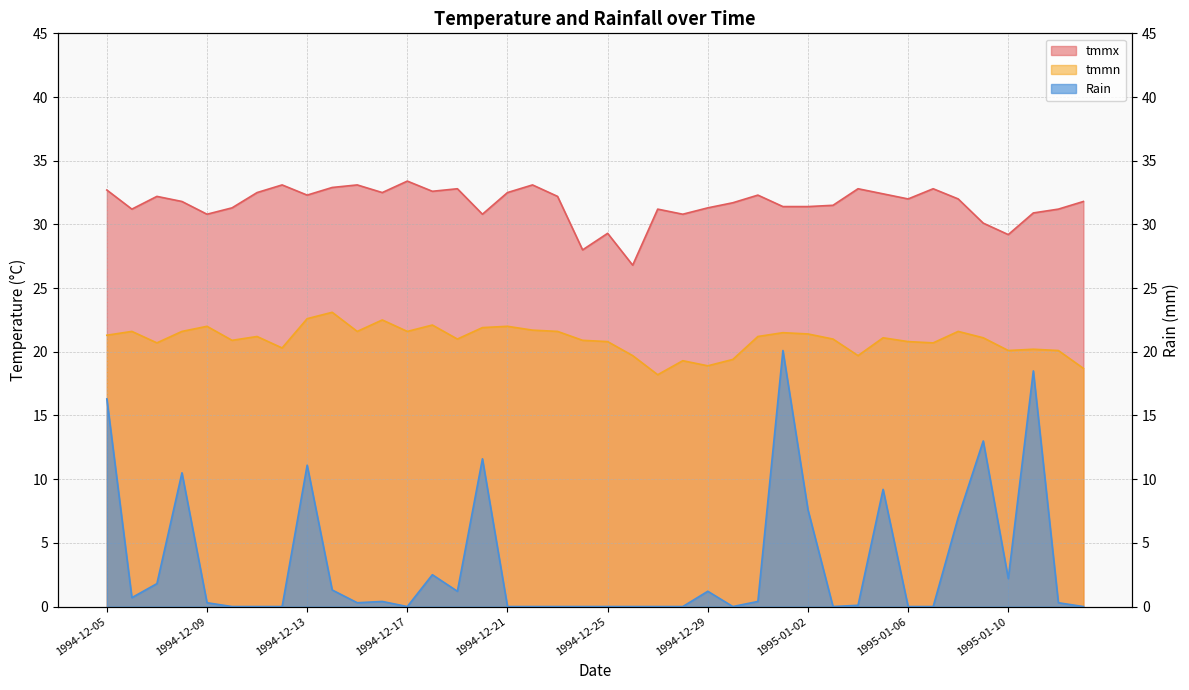

What position from the right is 1994-12-23?

22